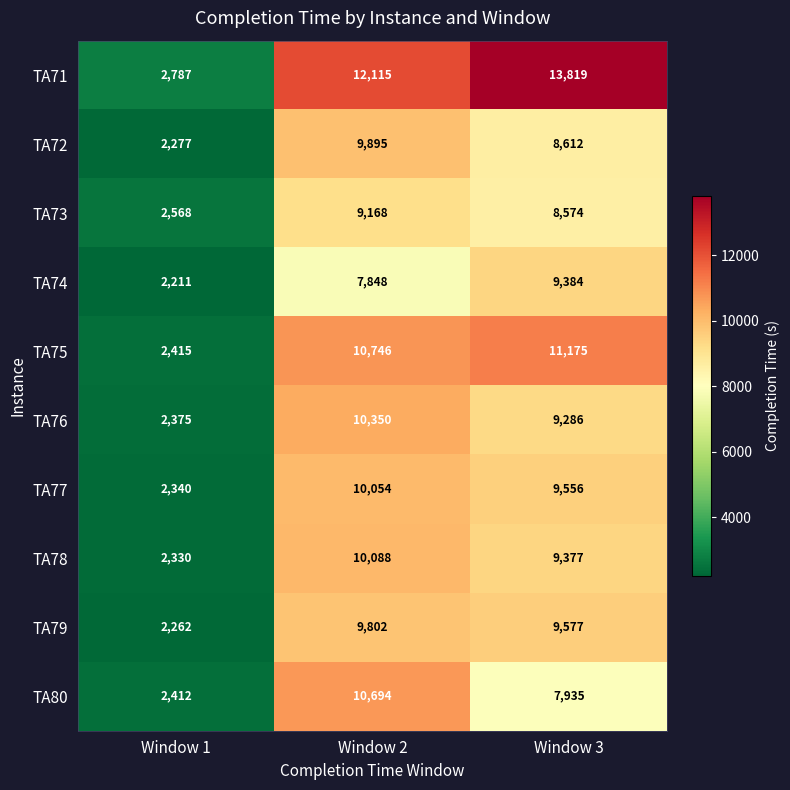

What is the average value of the TA75 series?

8112